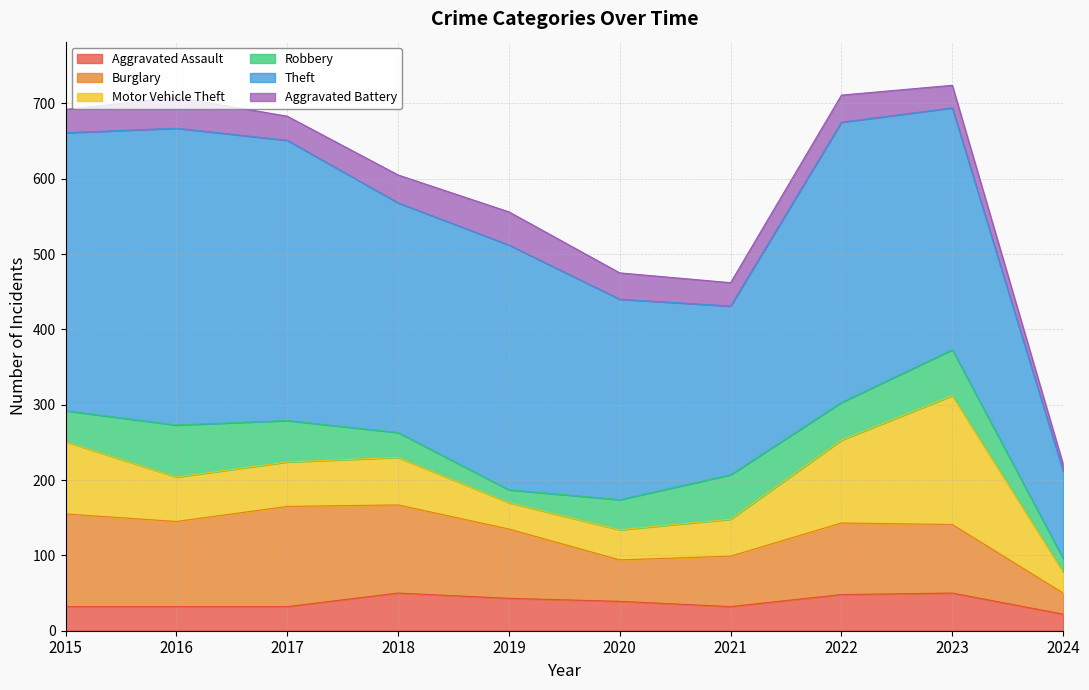

The value of Robbery at 2015 is 24. True or false?

False